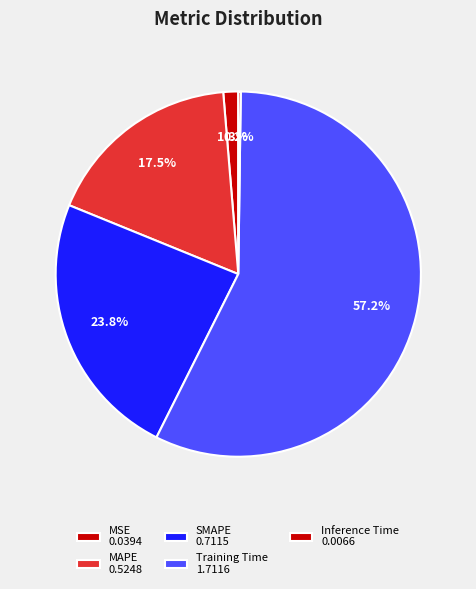

How much of the chart is everything except MAPE?

82.5%